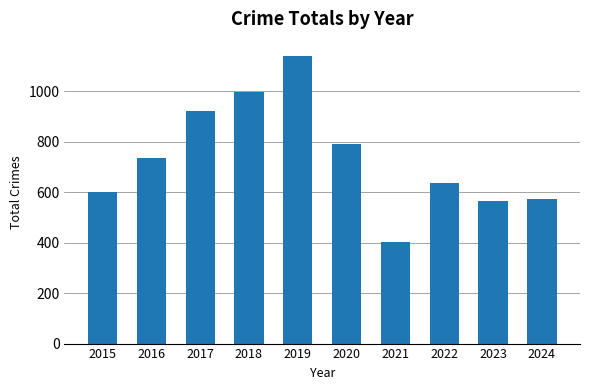

What is the change in value from 2018 to 2023?

-434